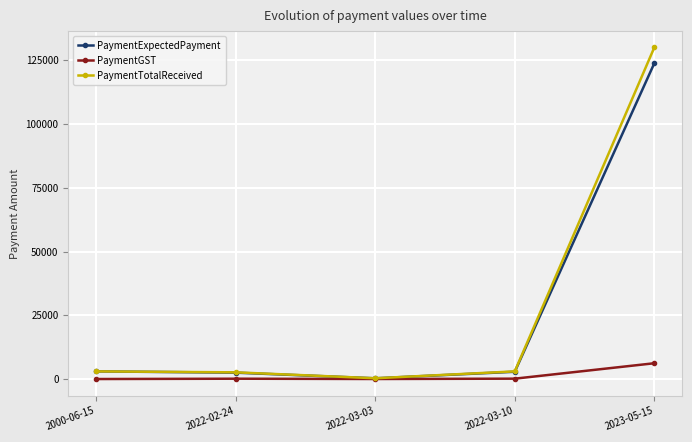

Which label corresponds to the largest value in the chart?

2023-05-15